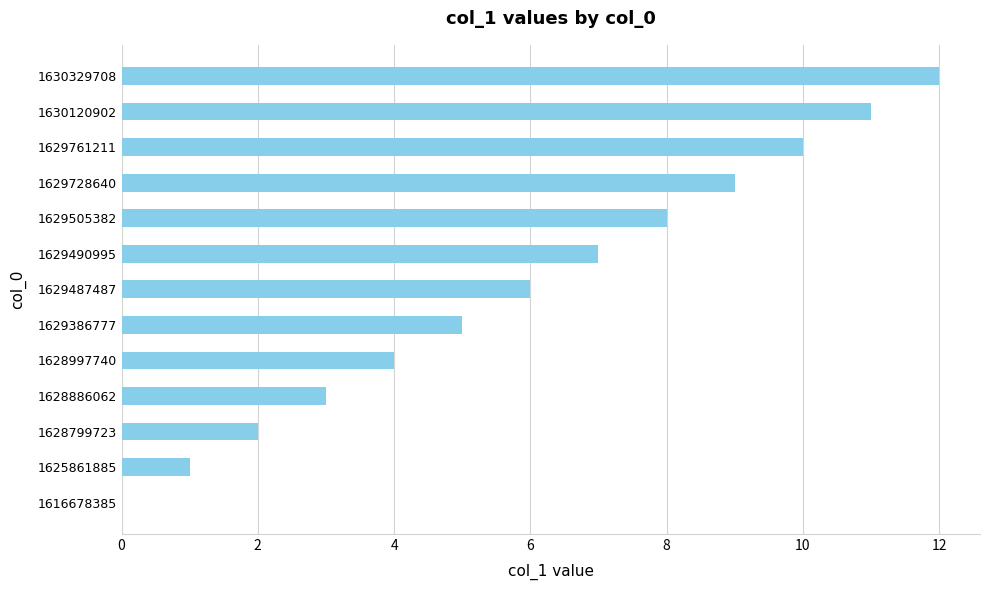

How many distinct data groups are displayed?

1